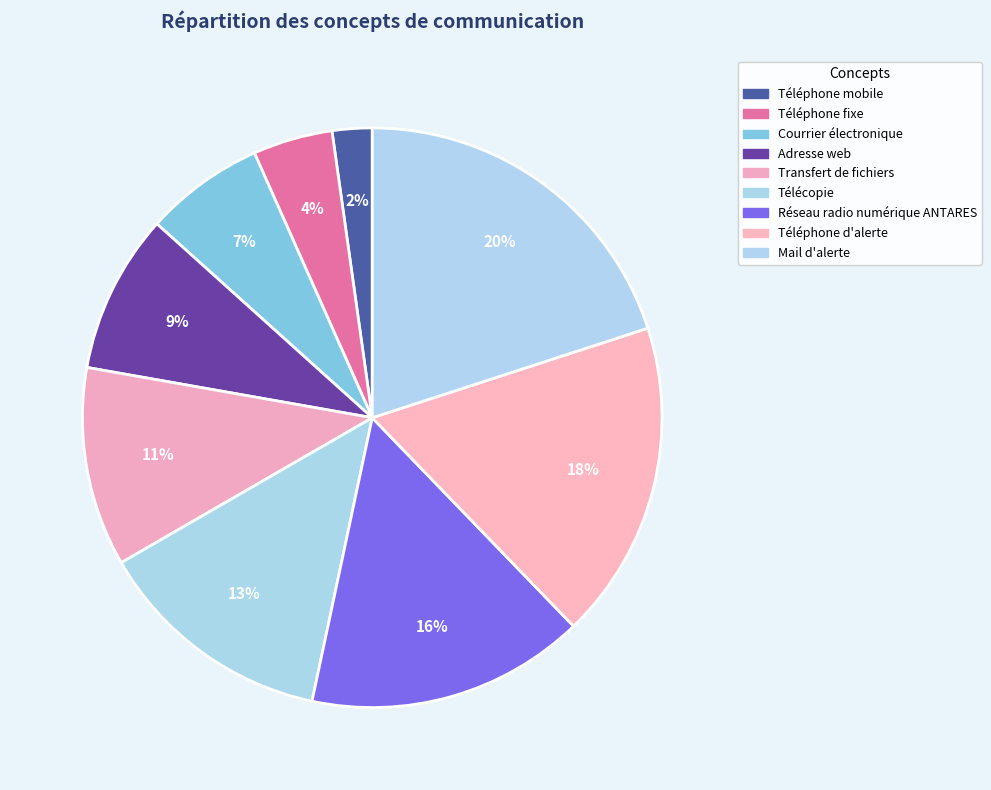

Is Téléphone d'alerte the majority of the pie?

No